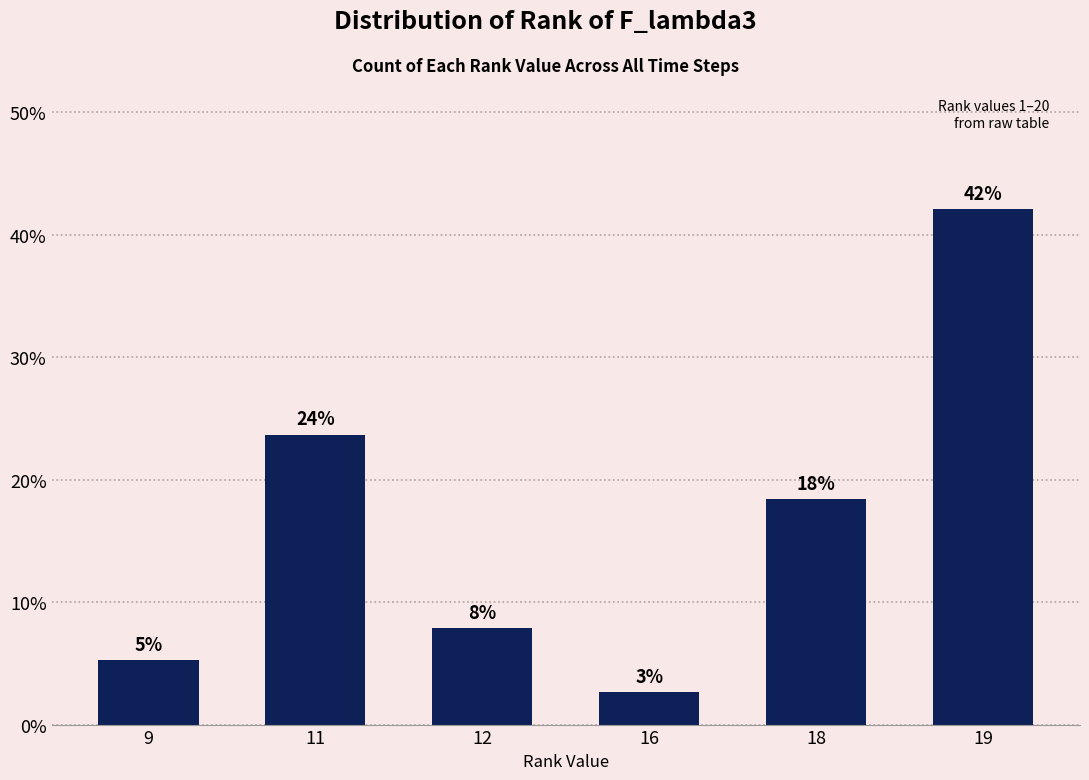

List the labels in order of value, largest first.

19, 11, 18, 12, 9, 16